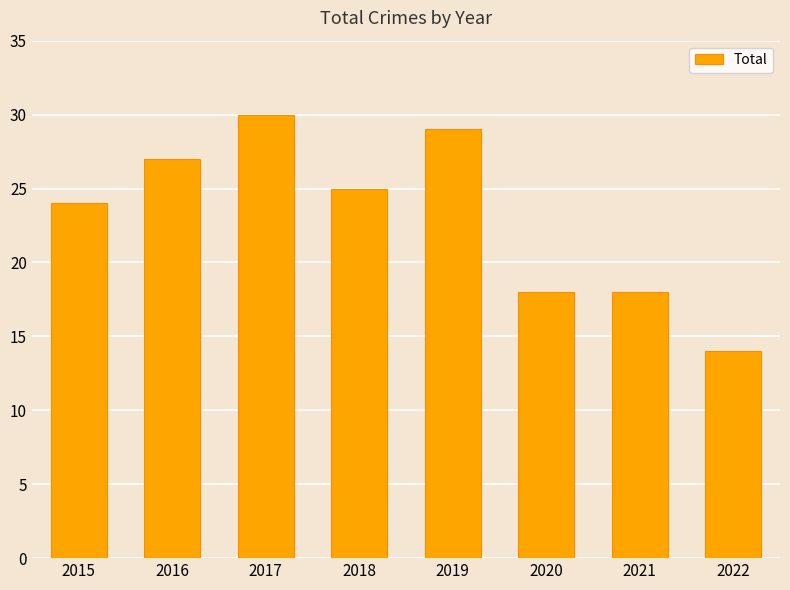

What is the approximate value at 2020?

18